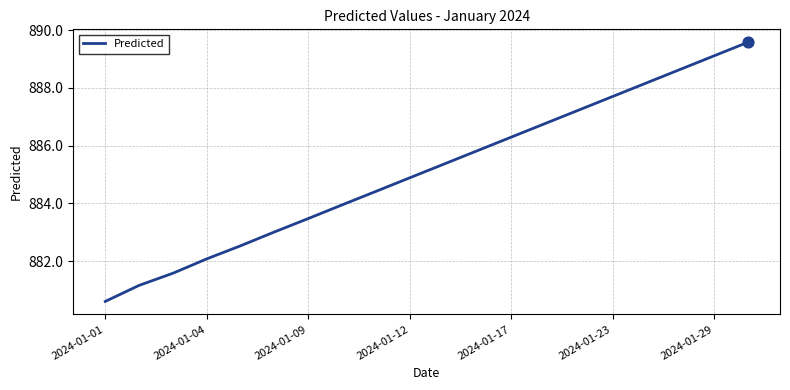

What is the maximum value shown in the chart?

889.6